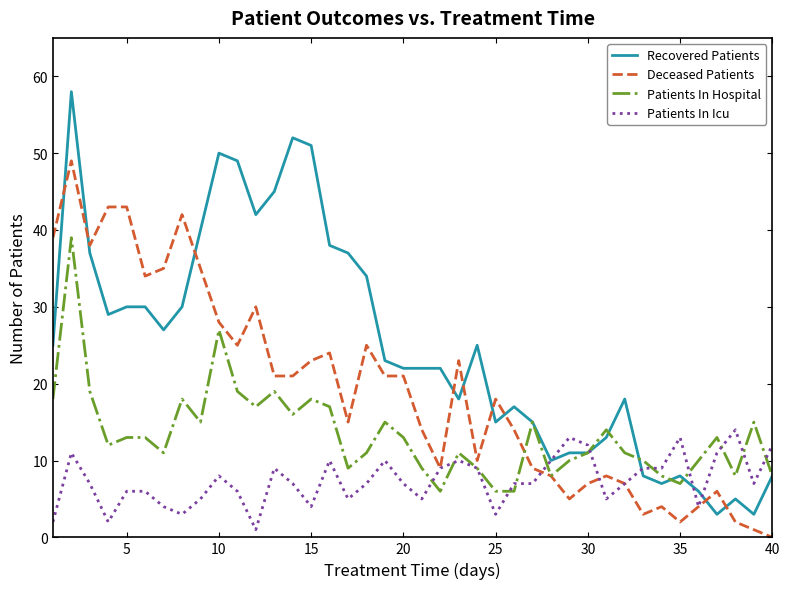

What is the difference between the second highest and minimum values in the Patients In Hospital series?

21